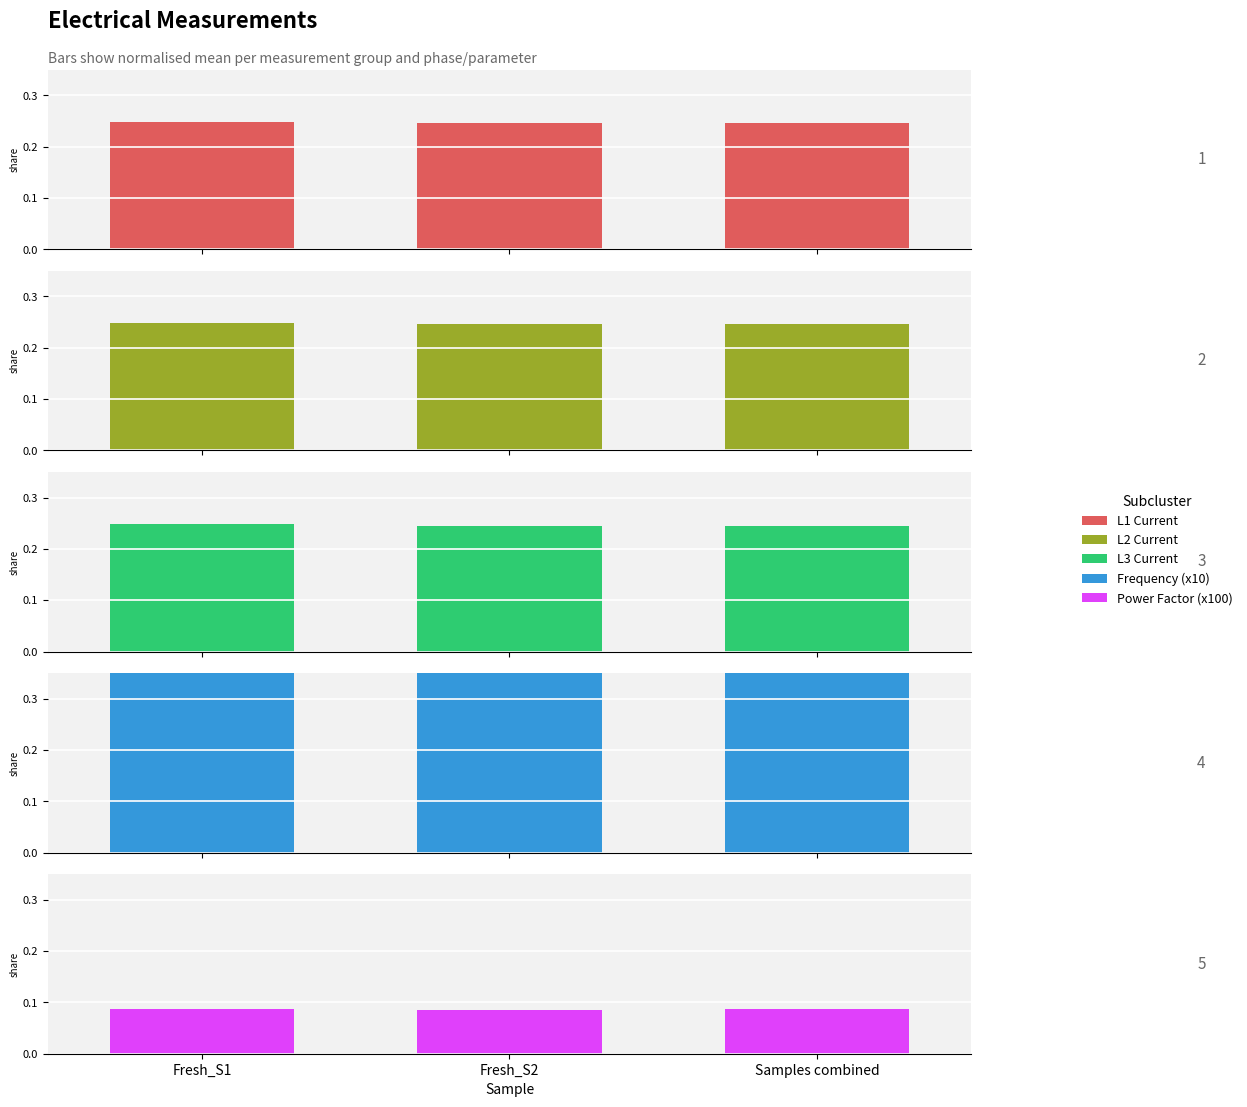

What is the minimum value shown in the chart?

0.1